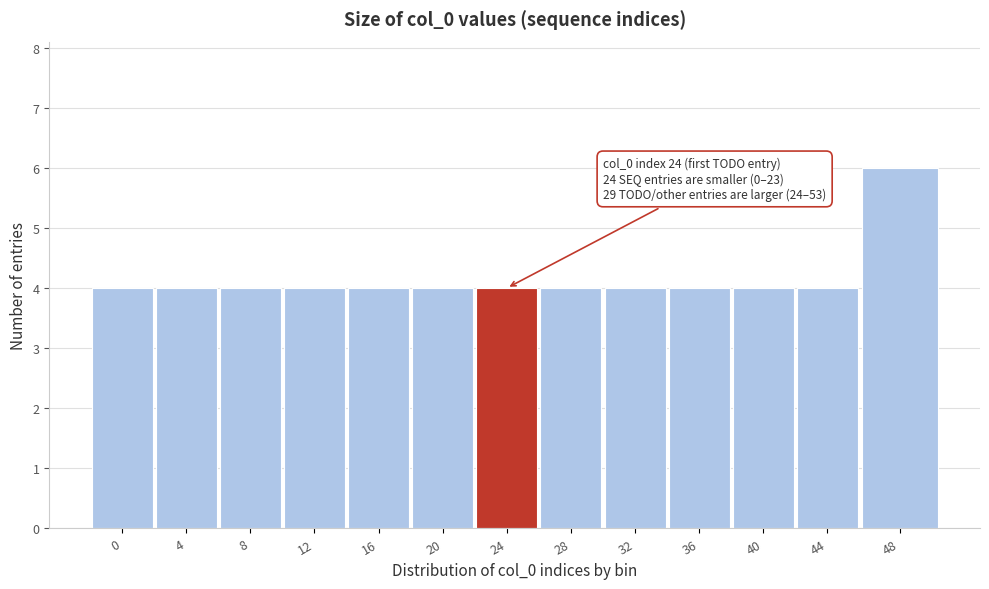

Reading left to right, extract all data points from this chart.

4	4	4	4	4	4	4	4	4	4	4	4	6